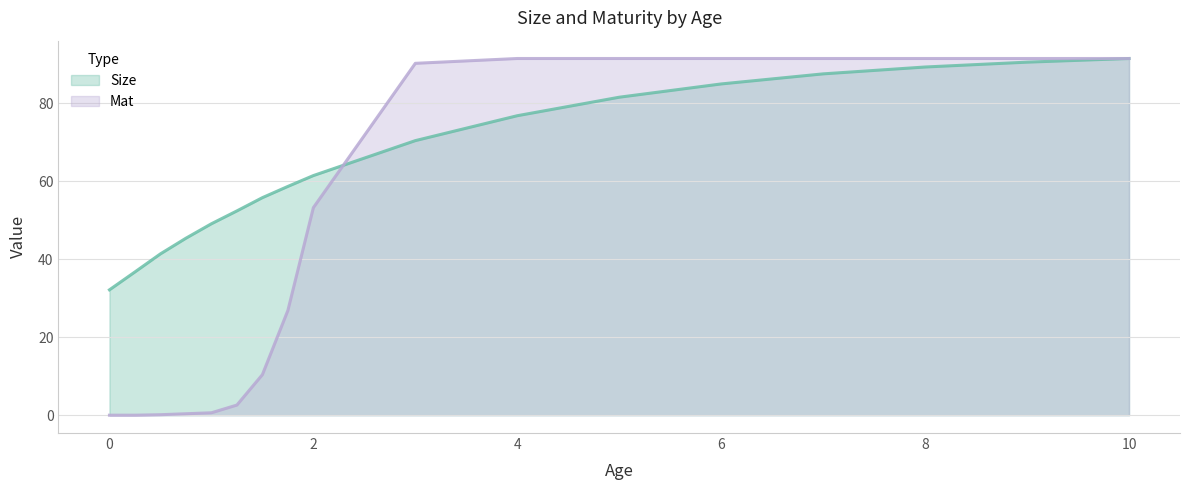

At which label is Size closest to 61?

2